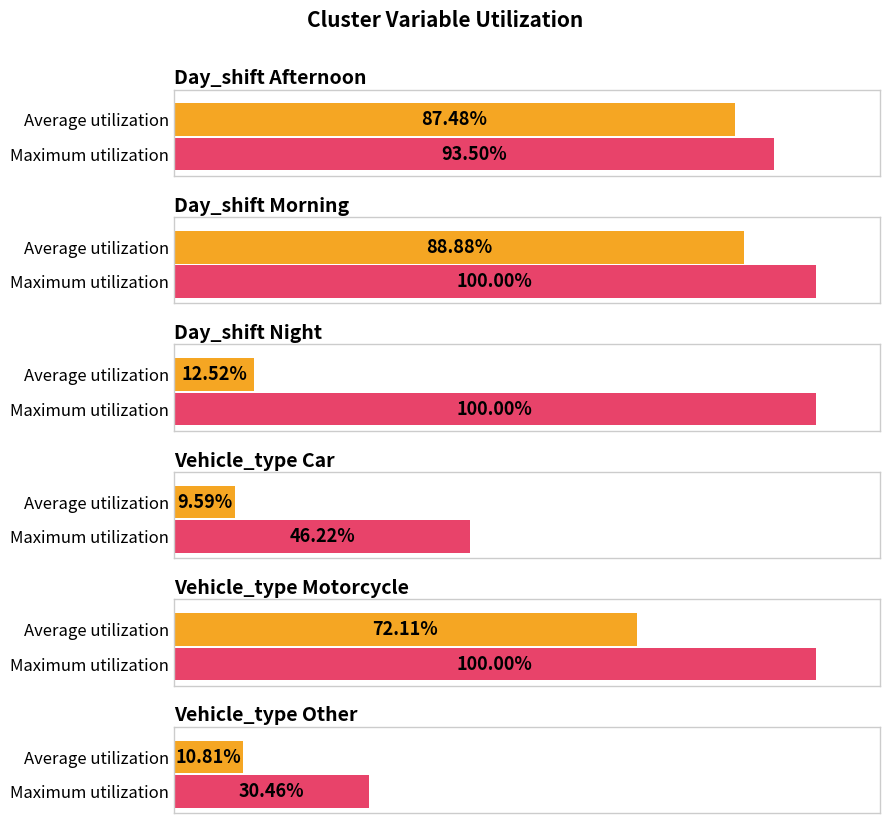

At how many categories does at least one series exceed 16?

6